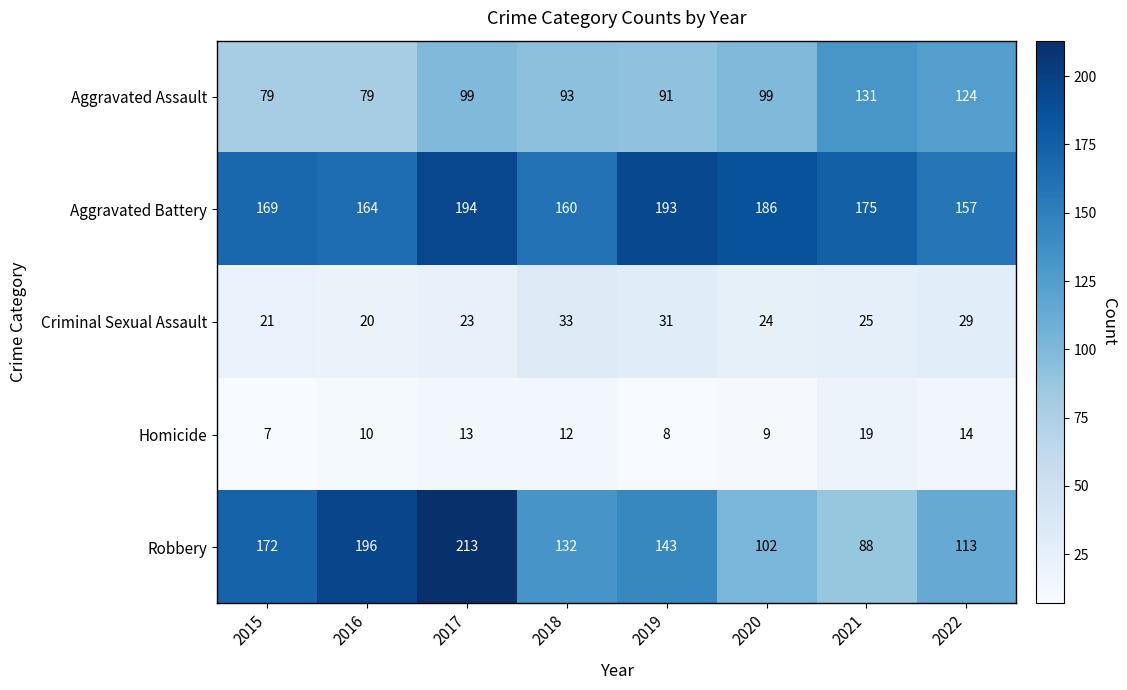

What is the spread (max minus min) of values at 2020?

177